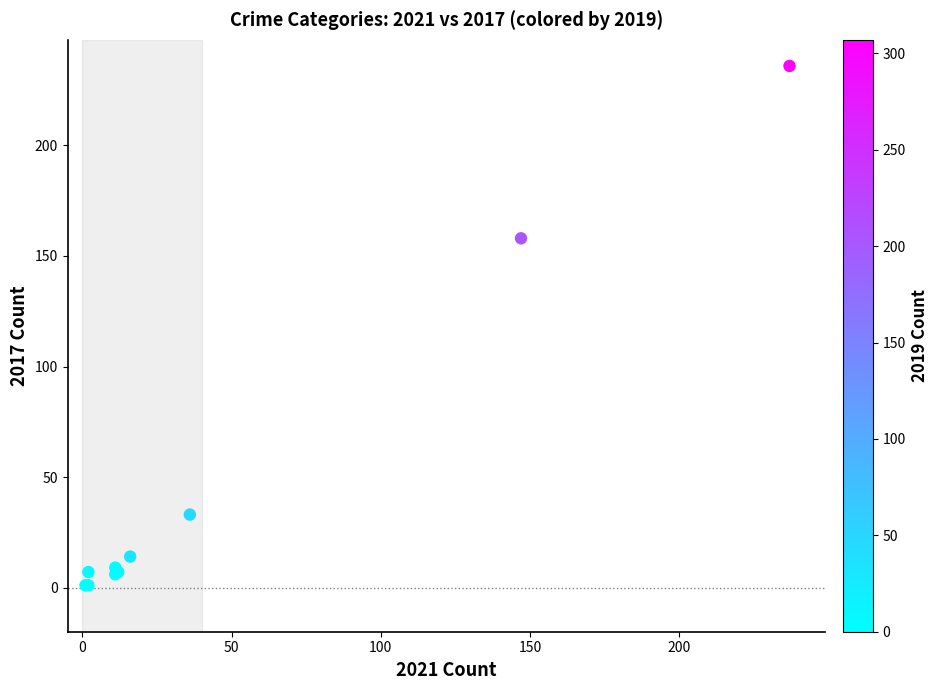

What Y value in the scatter plot is closest to 118?

158